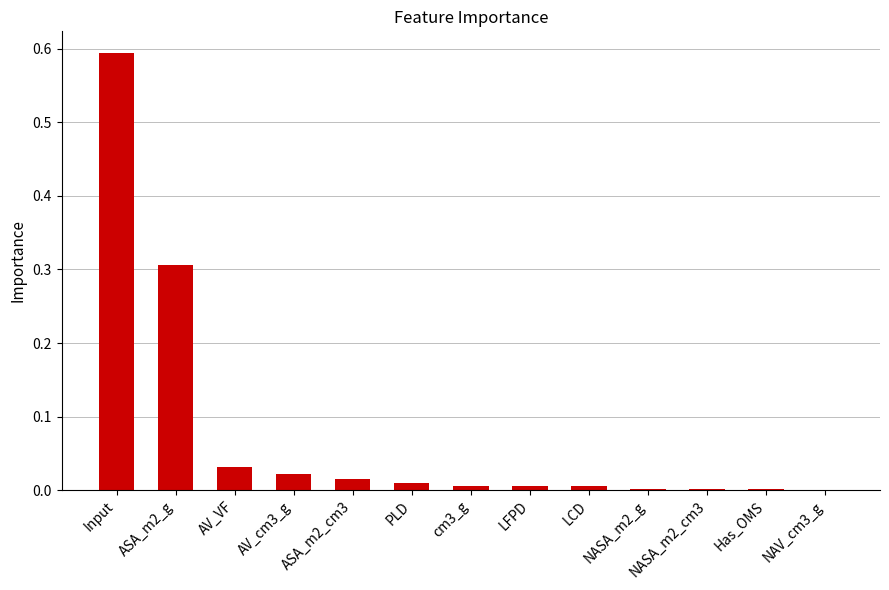

Which category has the highest value across all series?

Input